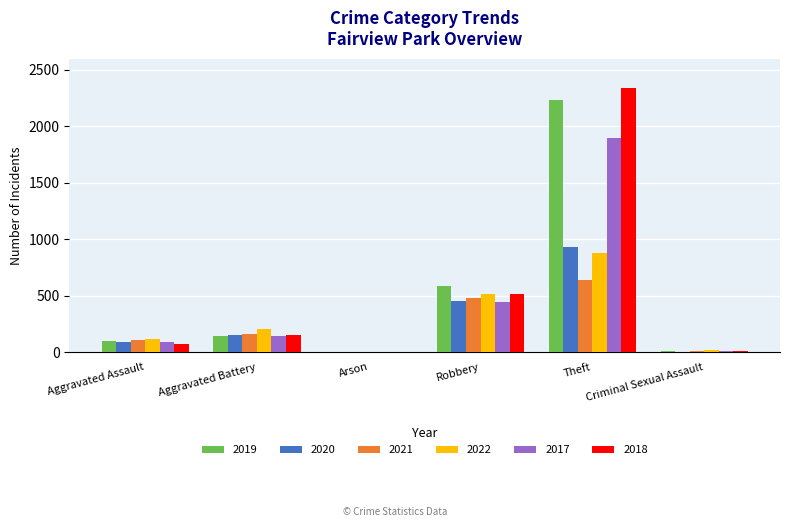

What is the sum of all 2020 values?

1628